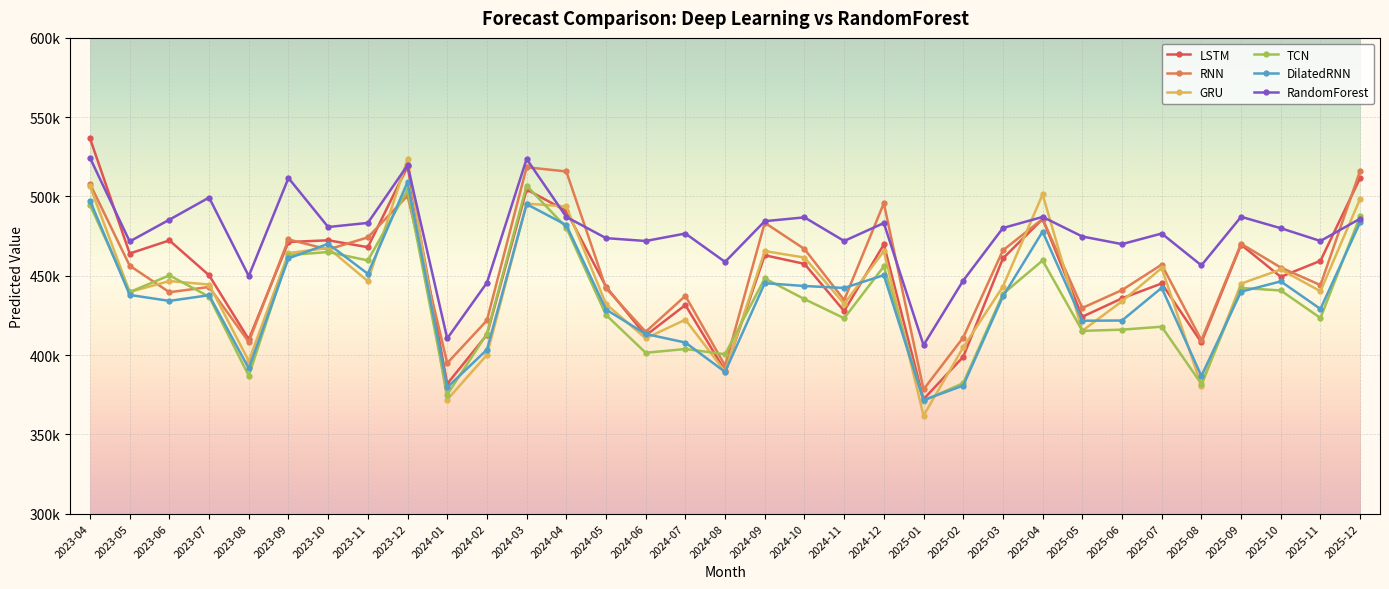

Is this an area chart (filled region under the line)?

No